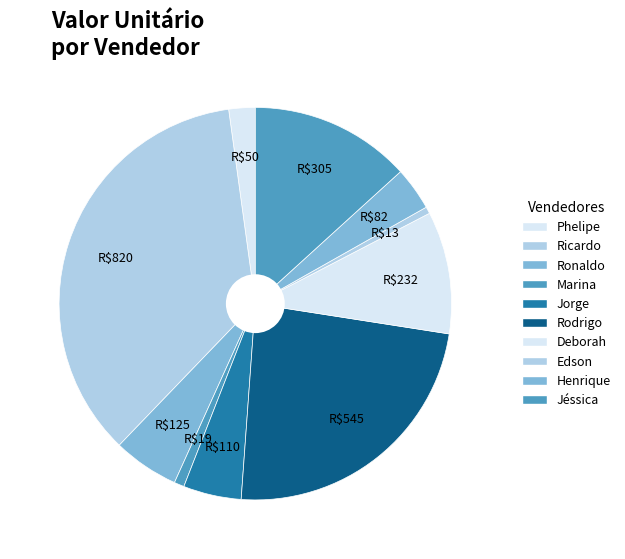

To the nearest percent, what portion does Edson represent?

1%